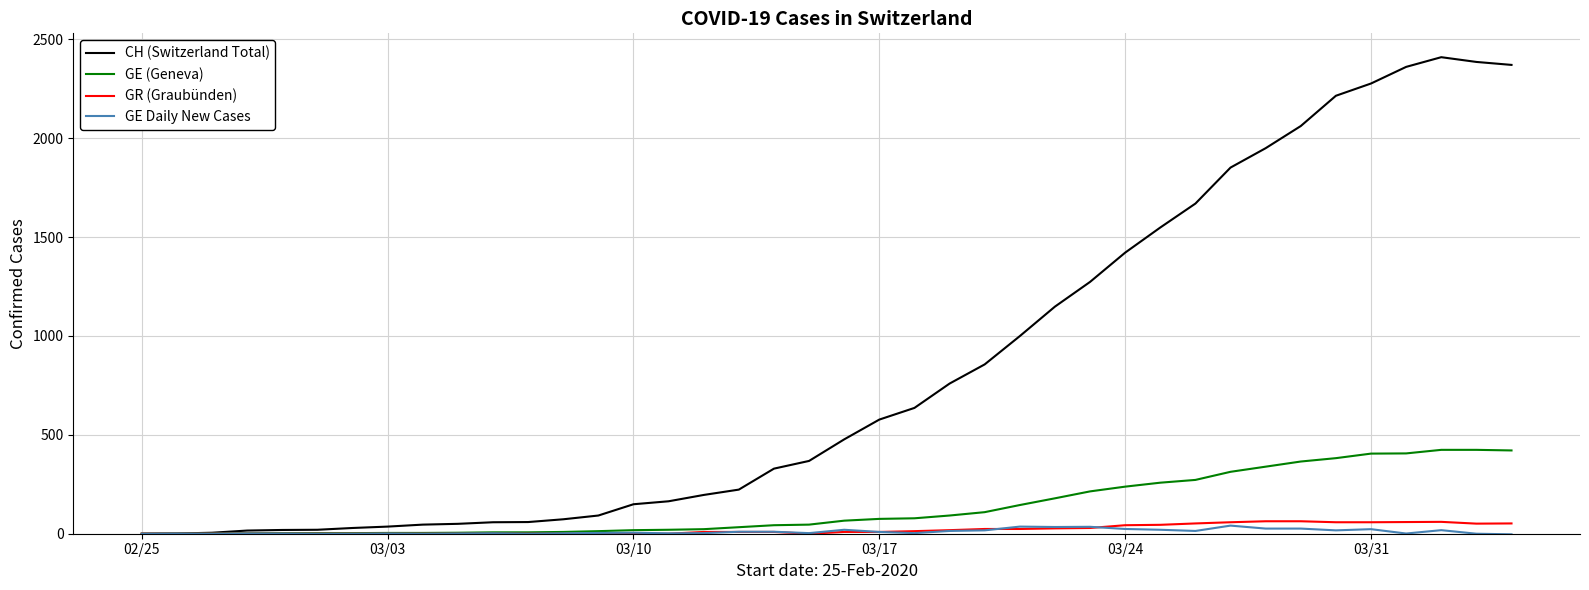

Which series has the largest total across all categories?

CH (Switzerland Total)